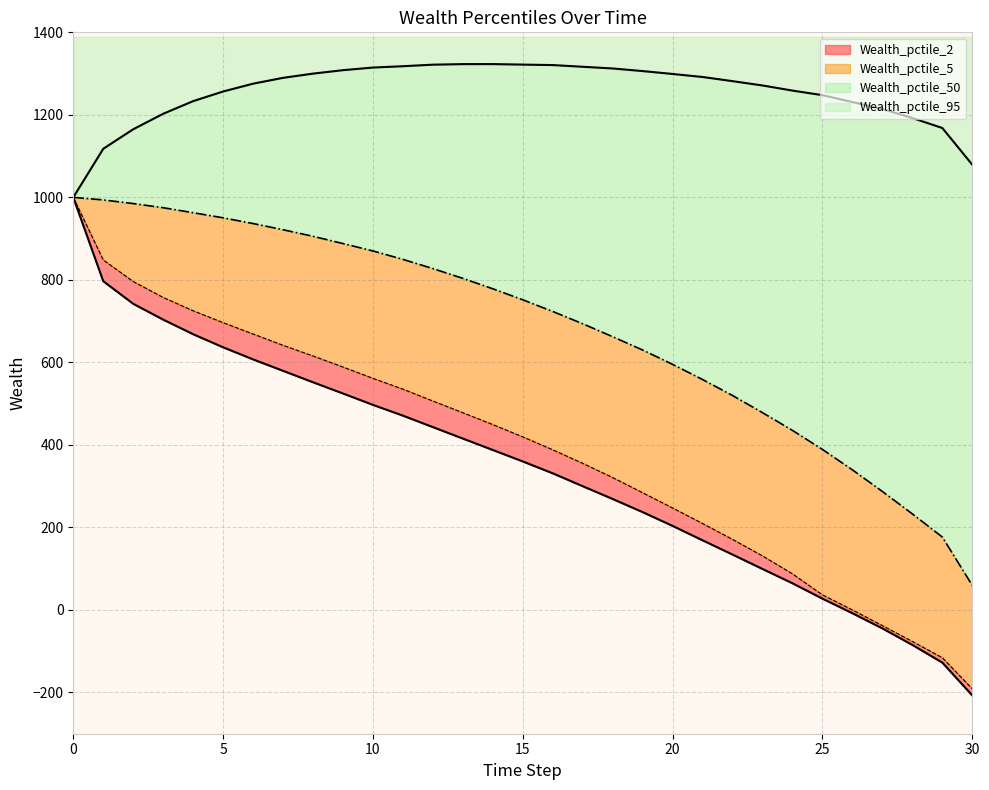

Is it true that Wealth_pctile_2 equals 64.6 at 24?

True